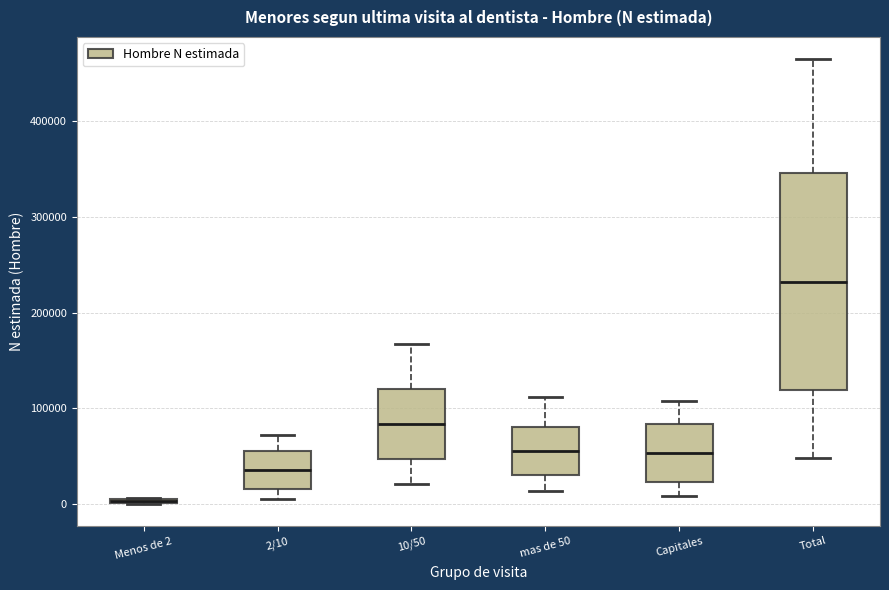

Comparing the boxes themselves (not the whiskers), which one is the tallest?

Total